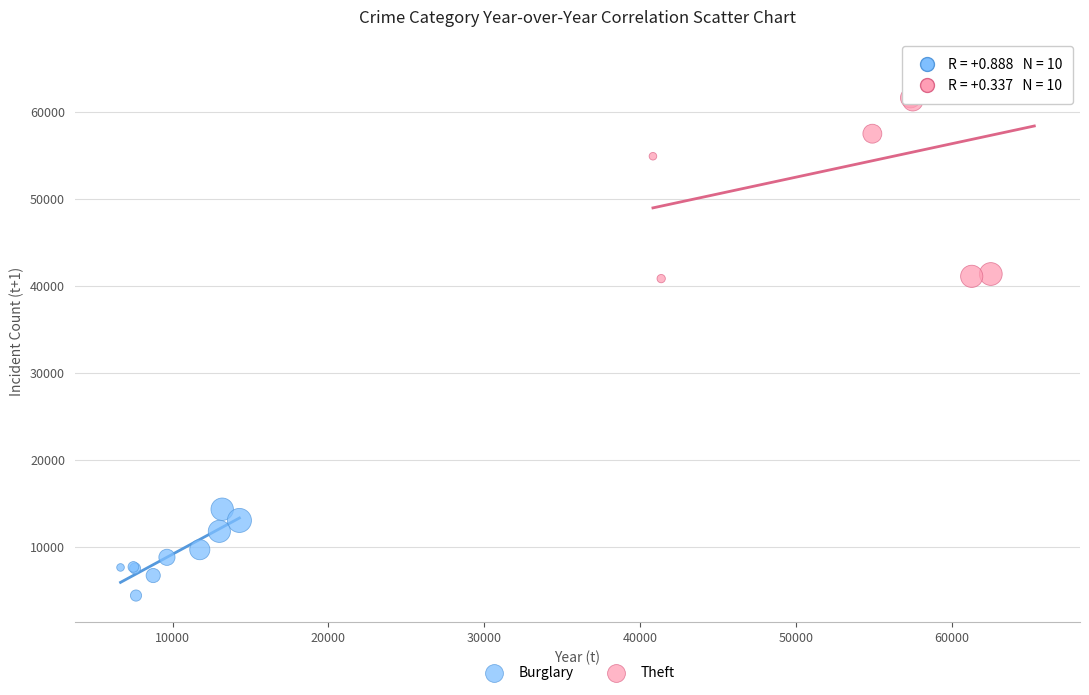

Which series has the widest spread of Y values?

Theft